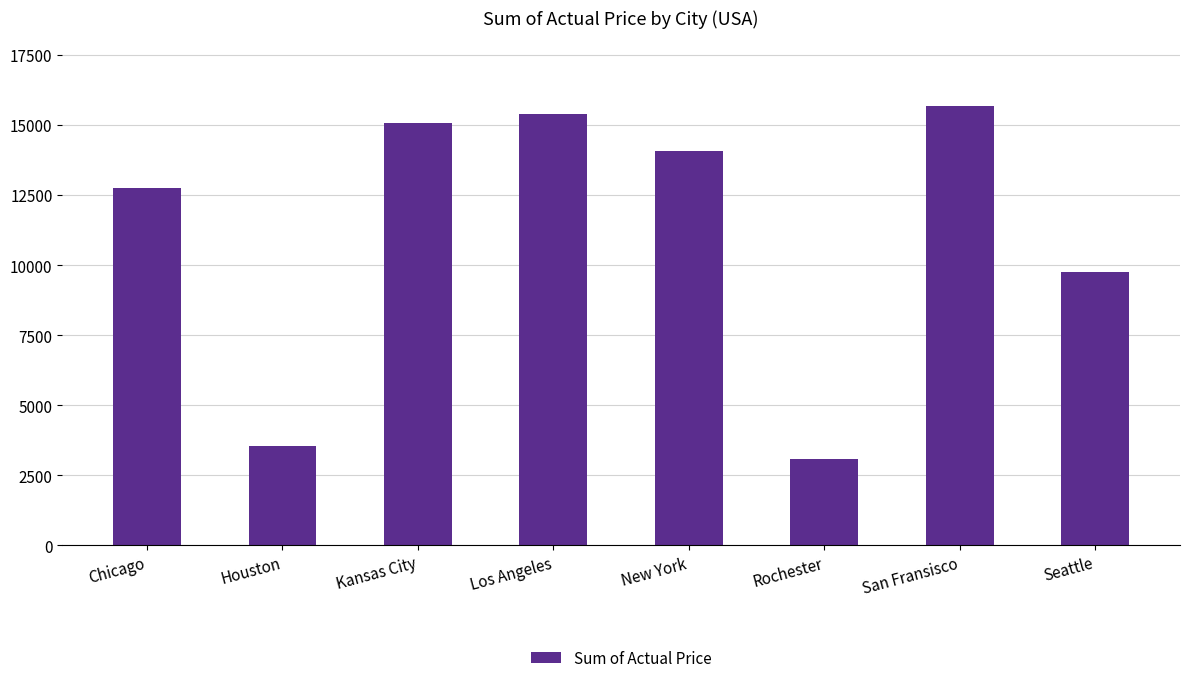

What is the difference between the maximum and minimum values?

12575